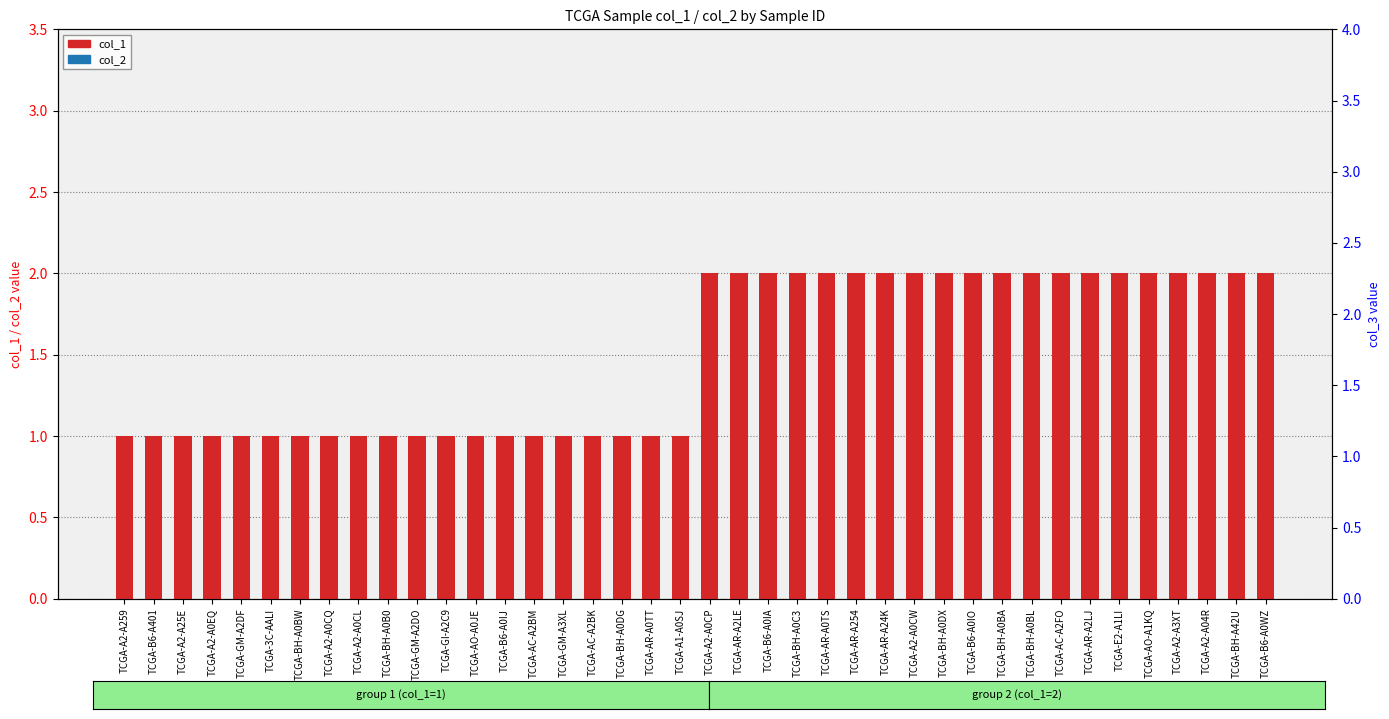

Reading left to right, transcribe all the data shown in this chart.

col_1: TCGA-A2-A259=1	TCGA-B6-A401=1	TCGA-A2-A25E=1	TCGA-A2-A0EQ=1	TCGA-GM-A2DF=1	TCGA-3C-AALI=1	TCGA-BH-A0BW=1	TCGA-A2-A0CQ=1	TCGA-A2-A0CL=1	TCGA-BH-A0B0=1	TCGA-GM-A2DO=1	TCGA-GI-A2C9=1	TCGA-AO-A0JE=1	TCGA-B6-A0IJ=1	TCGA-AC-A2BM=1	TCGA-GM-A3XL=1	TCGA-AC-A2BK=1	TCGA-BH-A0DG=1	TCGA-AR-A0TT=1	TCGA-A1-A0SJ=1	TCGA-A2-A0CP=2	TCGA-AR-A2LE=2	TCGA-B6-A0IA=2	TCGA-BH-A0C3=2	TCGA-AR-A0TS=2	TCGA-AR-A254=2	TCGA-AR-A24K=2	TCGA-A2-A0CW=2	TCGA-BH-A0DX=2	TCGA-B6-A0IO=2	TCGA-BH-A0BA=2	TCGA-BH-A0BL=2	TCGA-AC-A2FO=2	TCGA-AR-A2LJ=2	TCGA-E2-A1LI=2	TCGA-AO-A1KQ=2	TCGA-A2-A3XT=2	TCGA-A2-A04R=2	TCGA-BH-A42U=2	TCGA-B6-A0WZ=2
col_2: TCGA-A2-A259=0	TCGA-B6-A401=0	TCGA-A2-A25E=0	TCGA-A2-A0EQ=0	TCGA-GM-A2DF=0	TCGA-3C-AALI=0	TCGA-BH-A0BW=0	TCGA-A2-A0CQ=0	TCGA-A2-A0CL=0	TCGA-BH-A0B0=0	TCGA-GM-A2DO=0	TCGA-GI-A2C9=0	TCGA-AO-A0JE=0	TCGA-B6-A0IJ=0	TCGA-AC-A2BM=0	TCGA-GM-A3XL=0	TCGA-AC-A2BK=0	TCGA-BH-A0DG=0	TCGA-AR-A0TT=0	TCGA-A1-A0SJ=0	TCGA-A2-A0CP=0	TCGA-AR-A2LE=0	TCGA-B6-A0IA=0	TCGA-BH-A0C3=0	TCGA-AR-A0TS=0	TCGA-AR-A254=0	TCGA-AR-A24K=0	TCGA-A2-A0CW=0	TCGA-BH-A0DX=0	TCGA-B6-A0IO=0	TCGA-BH-A0BA=0	TCGA-BH-A0BL=0	TCGA-AC-A2FO=0	TCGA-AR-A2LJ=0	TCGA-E2-A1LI=0	TCGA-AO-A1KQ=0	TCGA-A2-A3XT=0	TCGA-A2-A04R=0	TCGA-BH-A42U=0	TCGA-B6-A0WZ=0